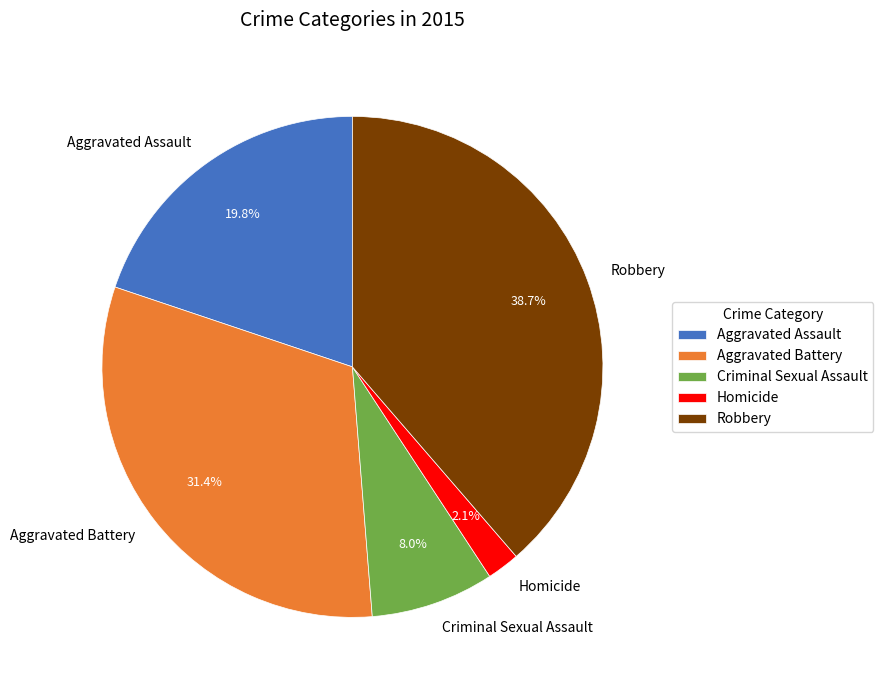

Between Aggravated Battery and Aggravated Assault, which is larger?

Aggravated Battery